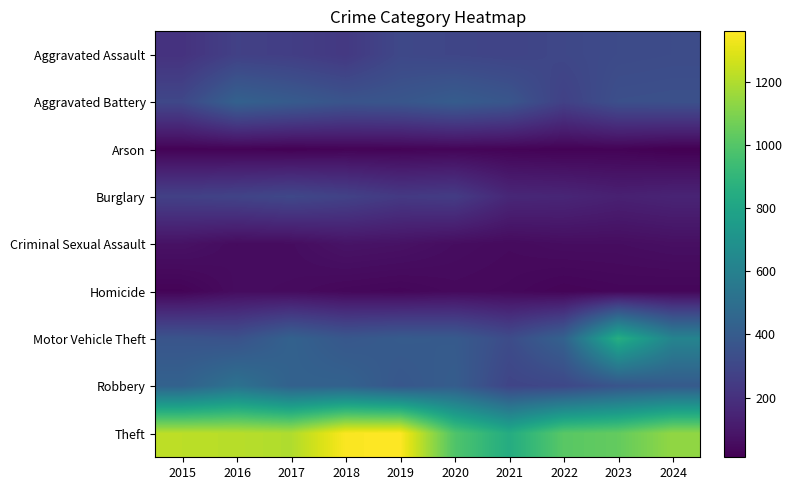

Which series has the largest range (max minus min)?

Motor Vehicle Theft